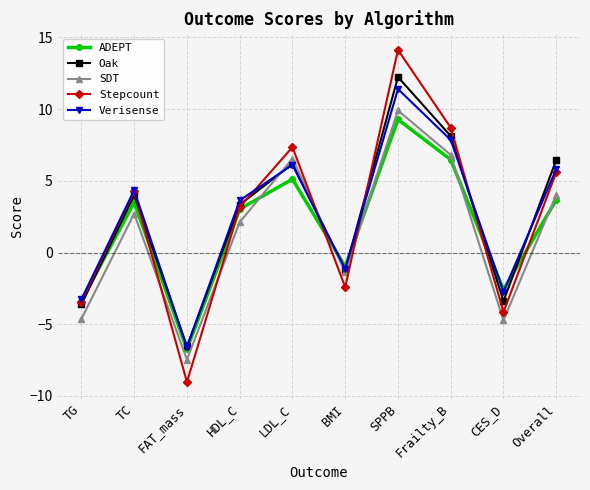

At which category is the sum across all series the highest?

SPPB